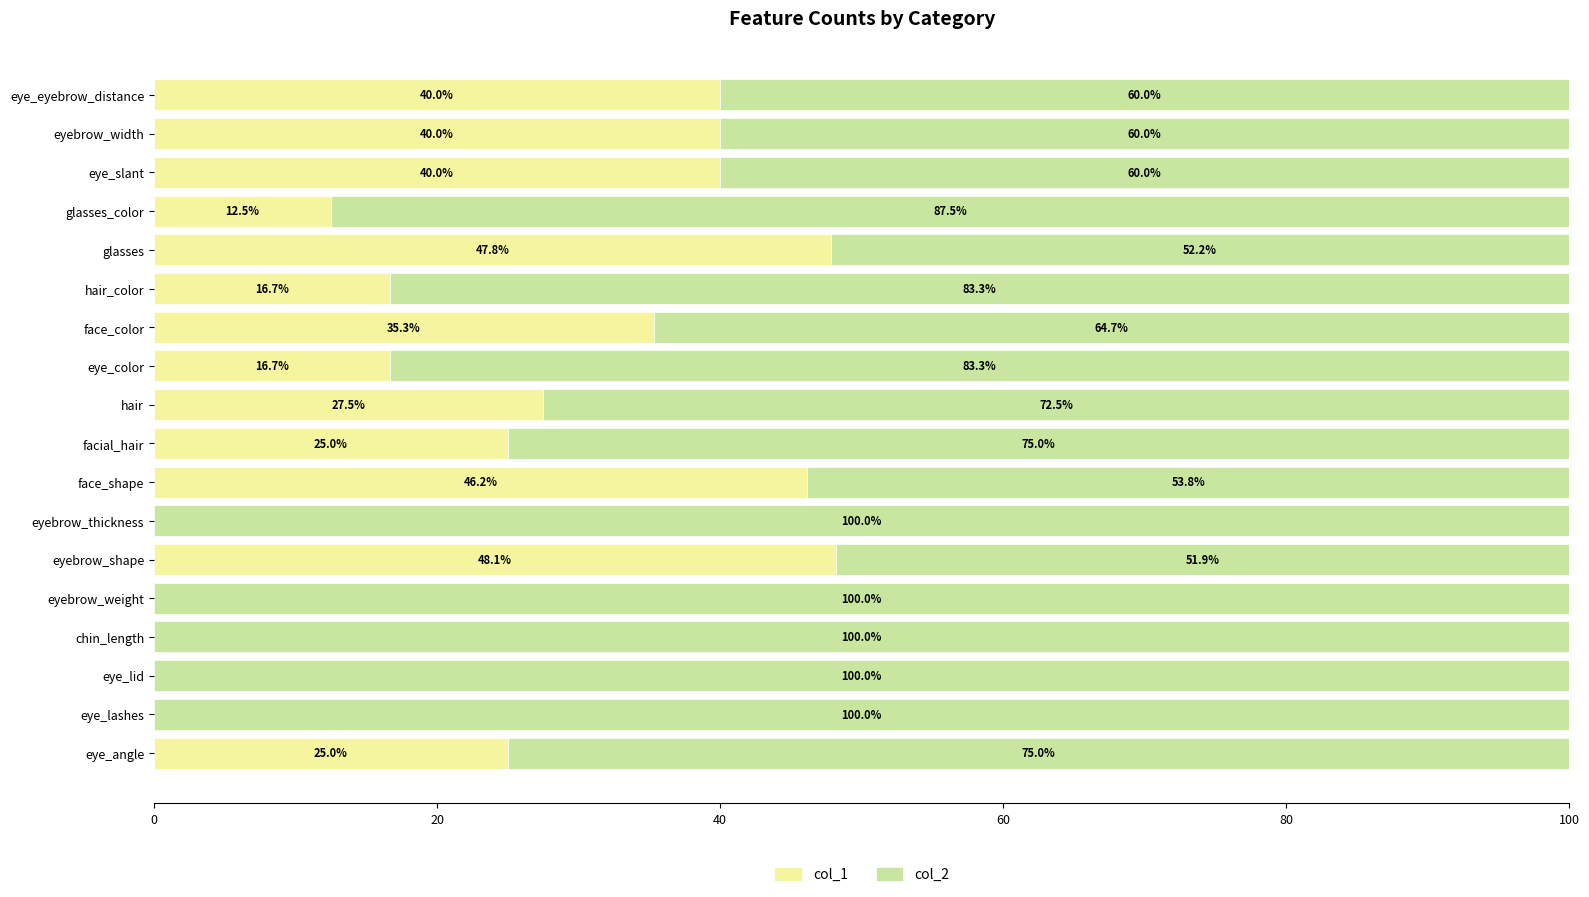

How many data points does each series have?

18